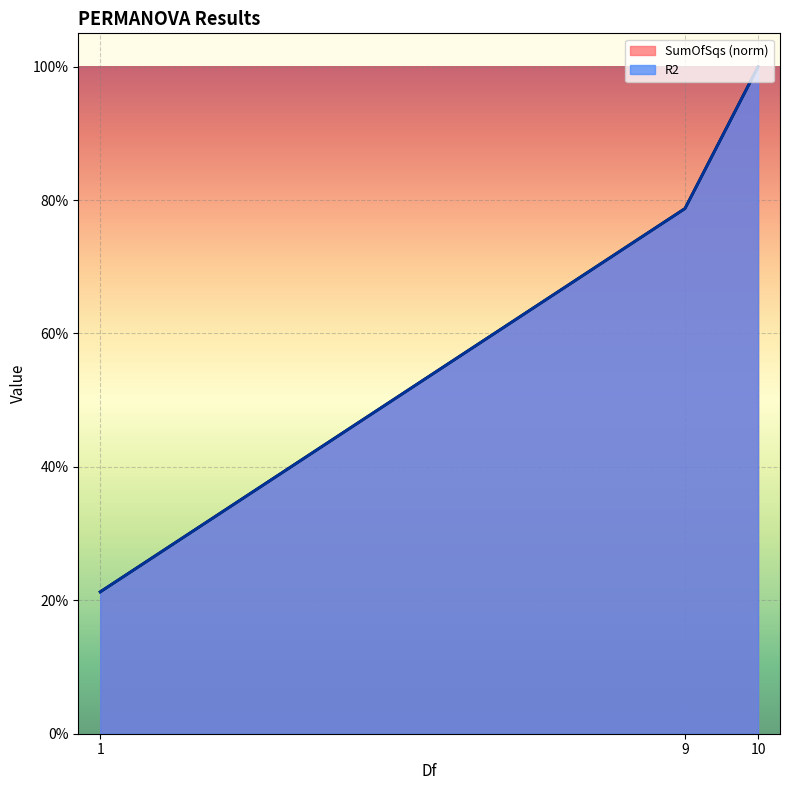

The SumOfSqs series shows 0.1 at 1. True or false?

False